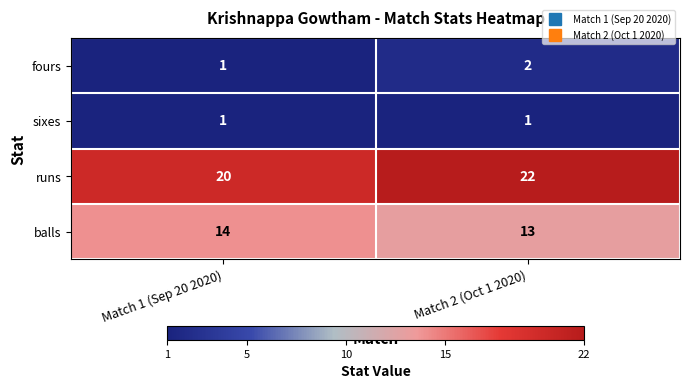

True or false: sixes has a value of 0 at Match 1 (Sep 20 2020).

False